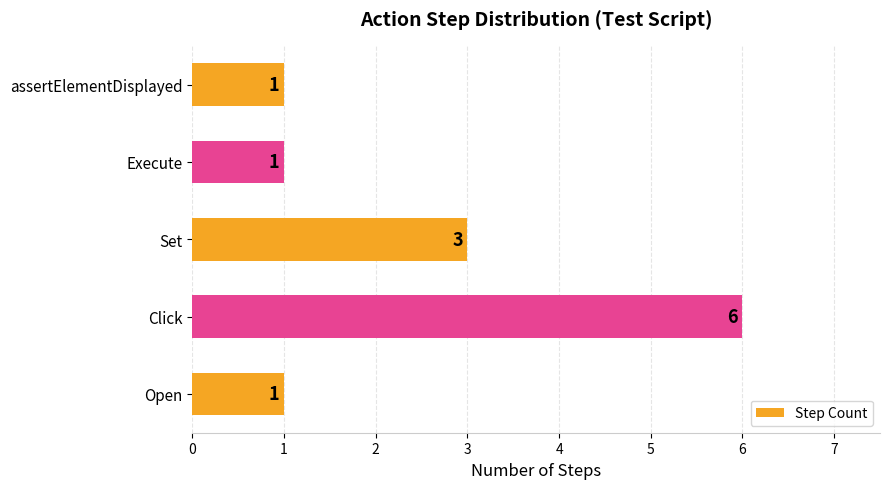

Reading bottom to top, transcribe all the data shown in this chart.

1	6	3	1	1